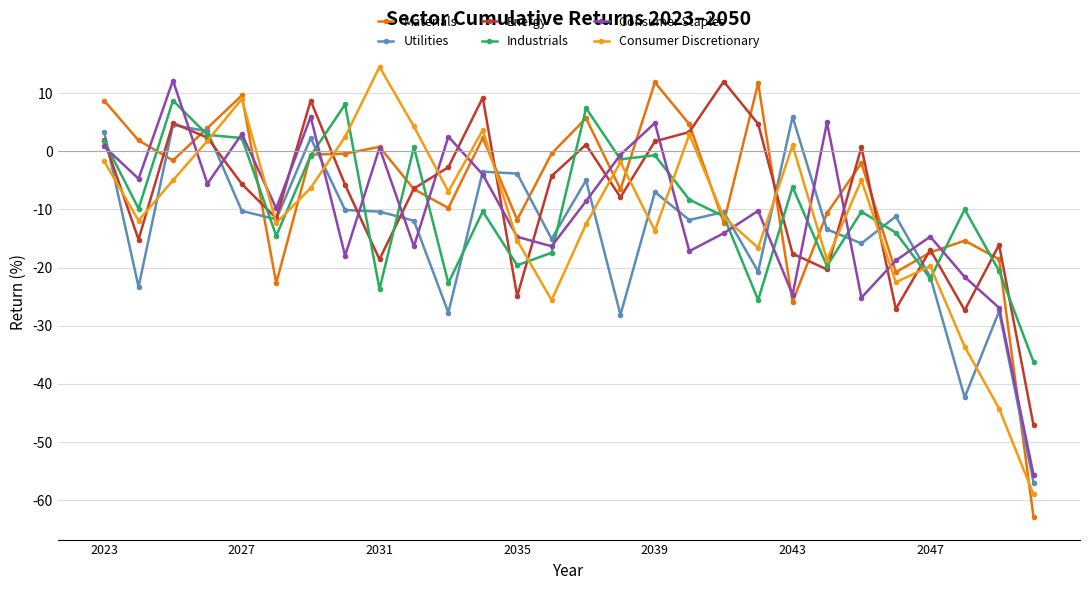

Does the chart have visible grid lines?

Yes